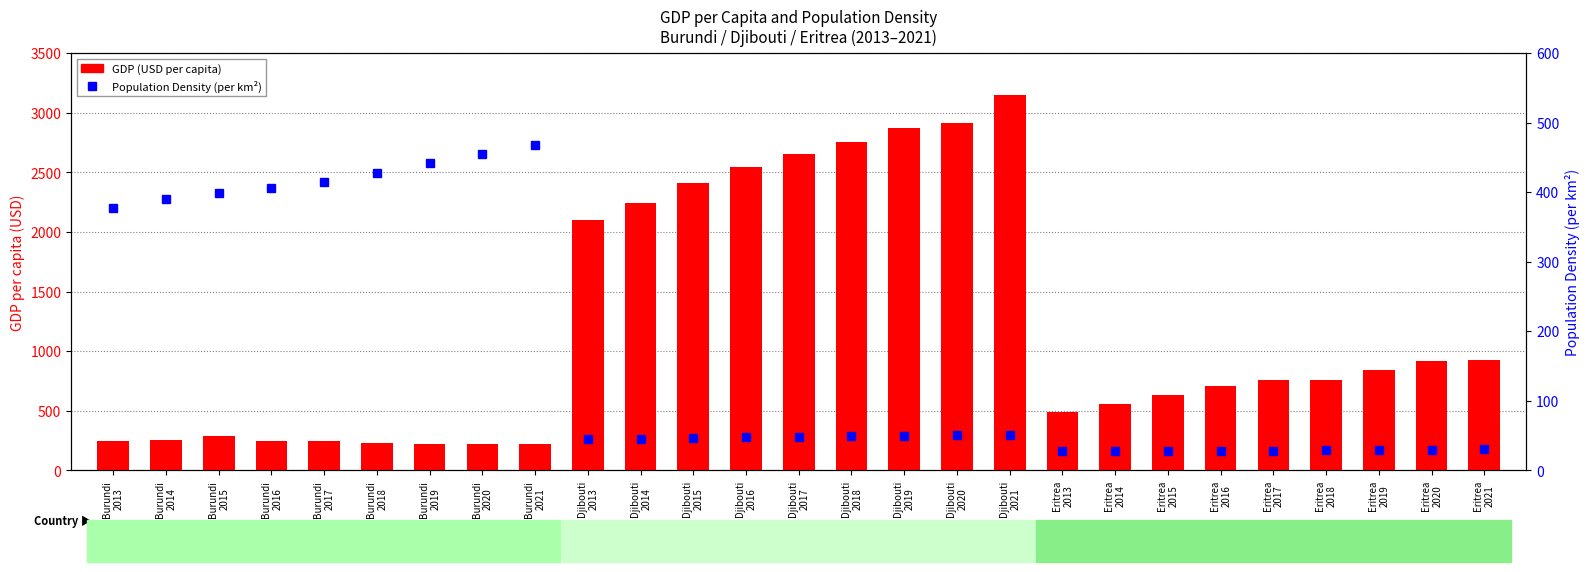

Does the chart contain any negative values?

No